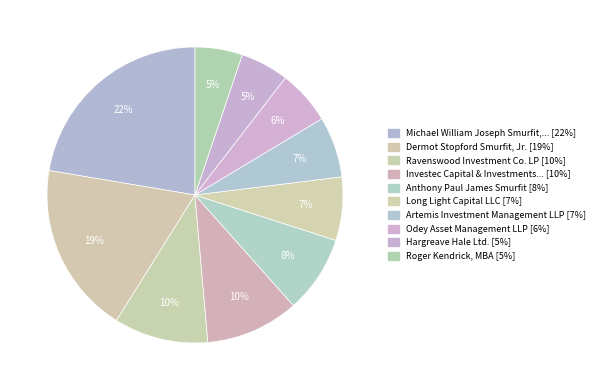

How many segments does this pie chart have?

10